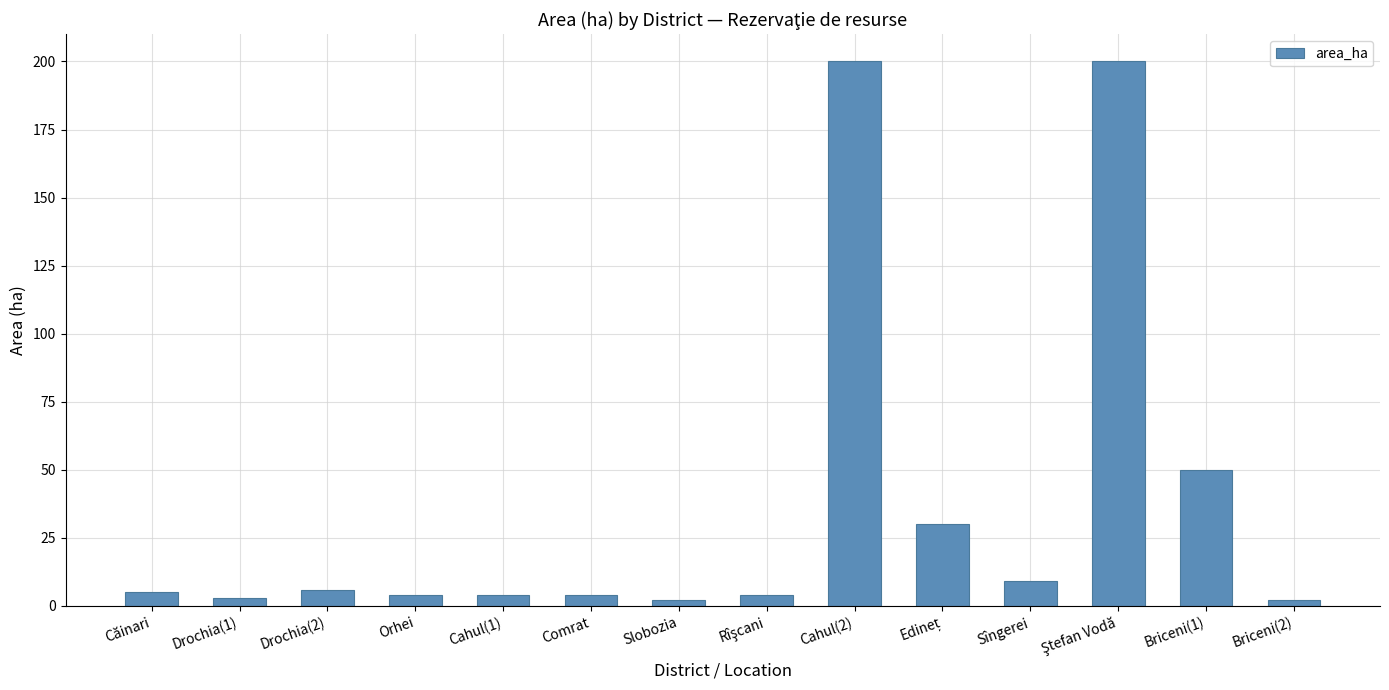

How many data points does each series have?

14